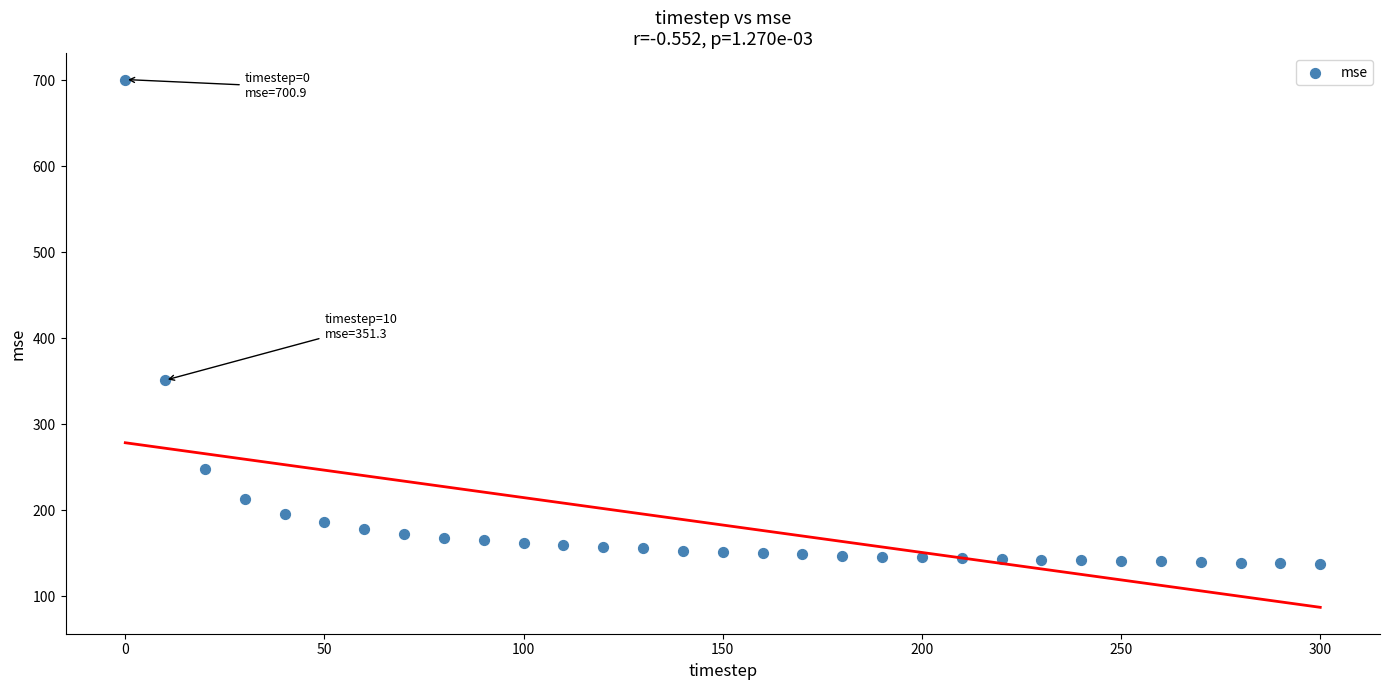

What is the range of X values (max minus min)?

300.0